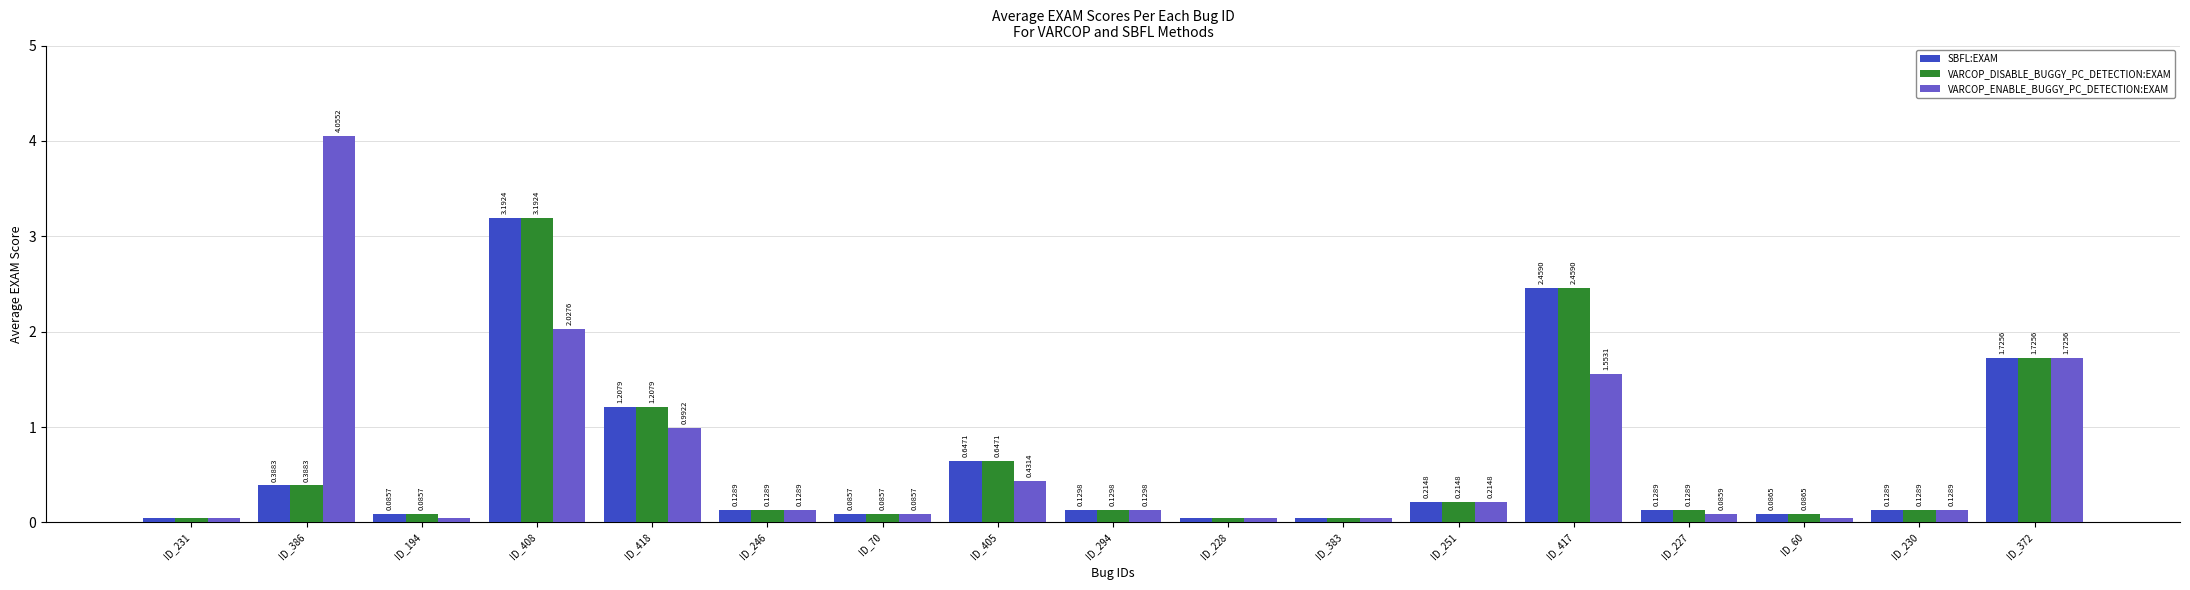

Are the bars grouped side by side (vs. stacked)?

Yes